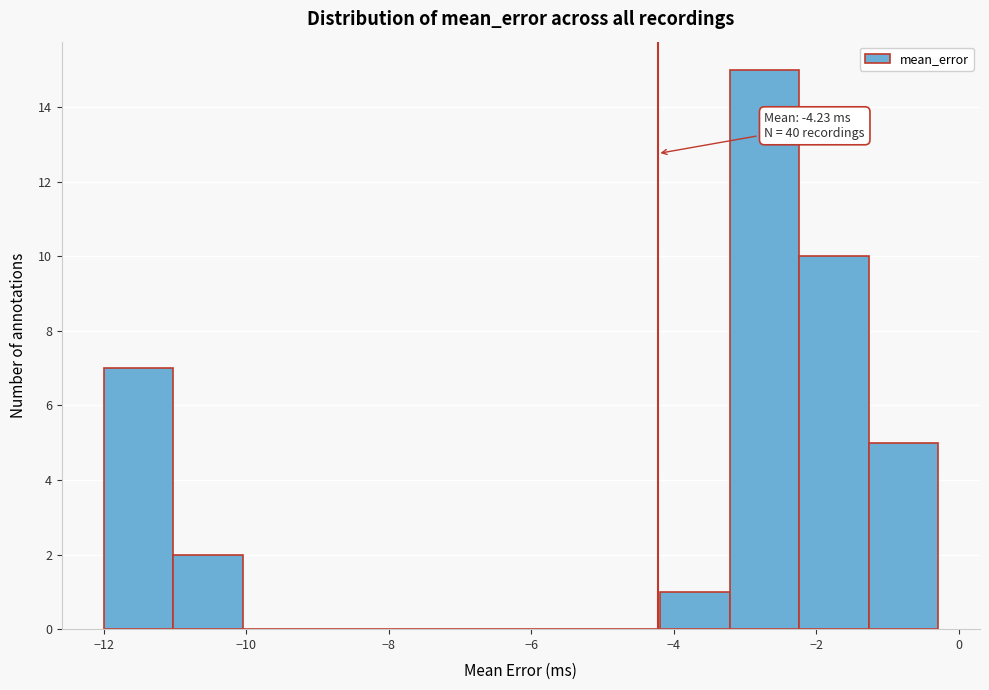

Which range on the x-axis has the tallest bar?

-3.2 to -2.2